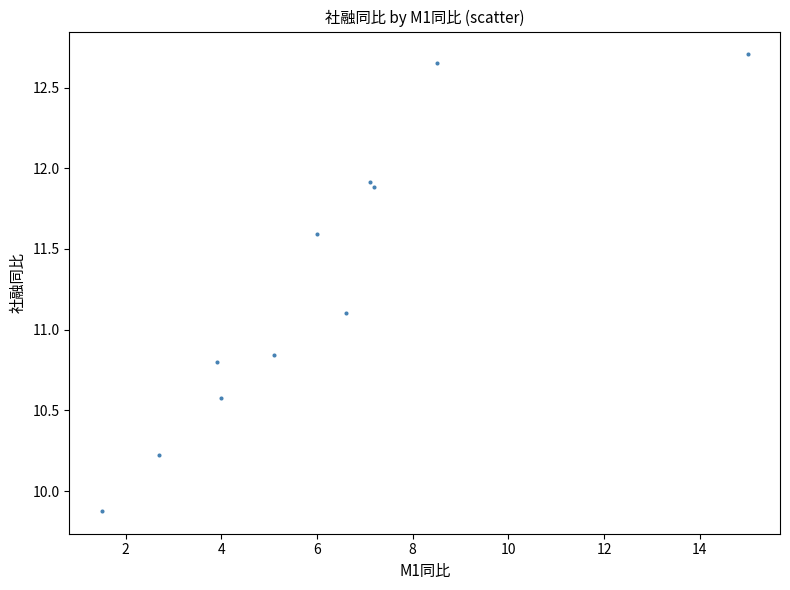

What Y value in the scatter plot is closest to 11?

11.1